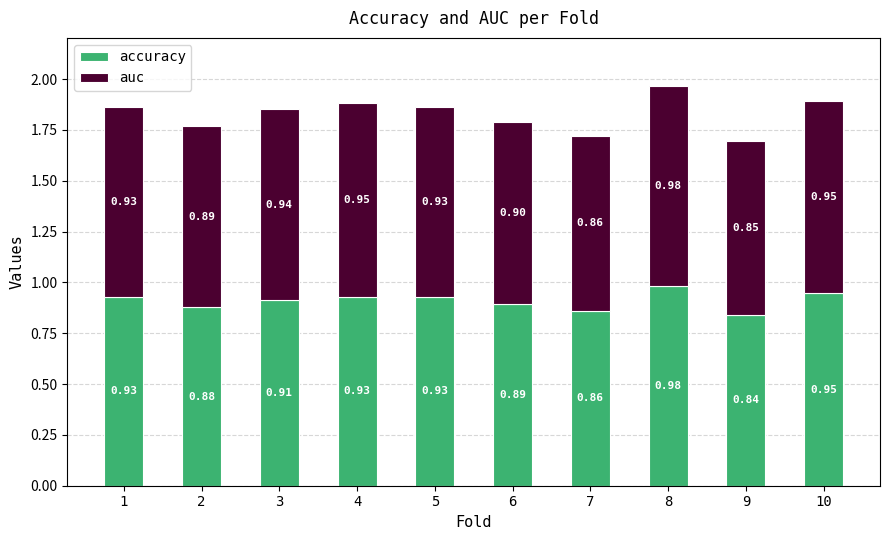

What is the total value across all series at 2?

1.8